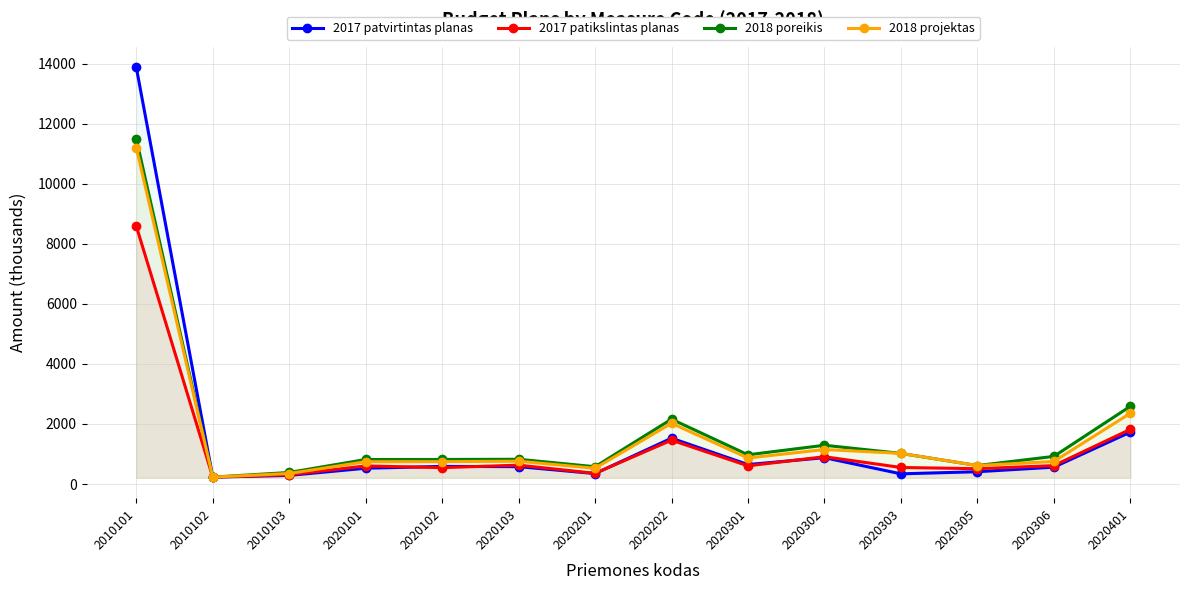

The value of 2017 patvirtintas planas at 2010103 is 287.8. True or false?

True